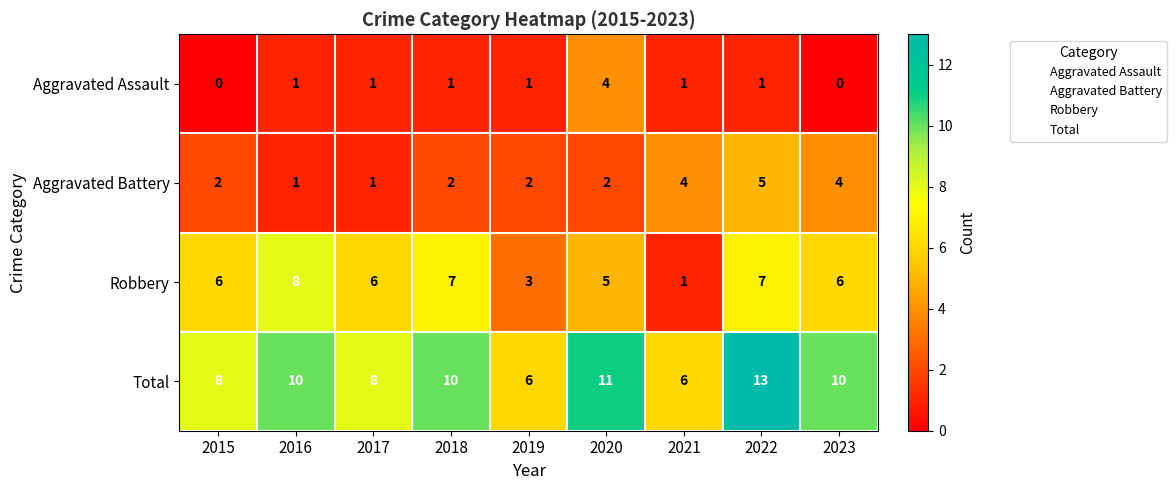

What is the difference between the maximum and minimum values in the Aggravated Assault series?

4